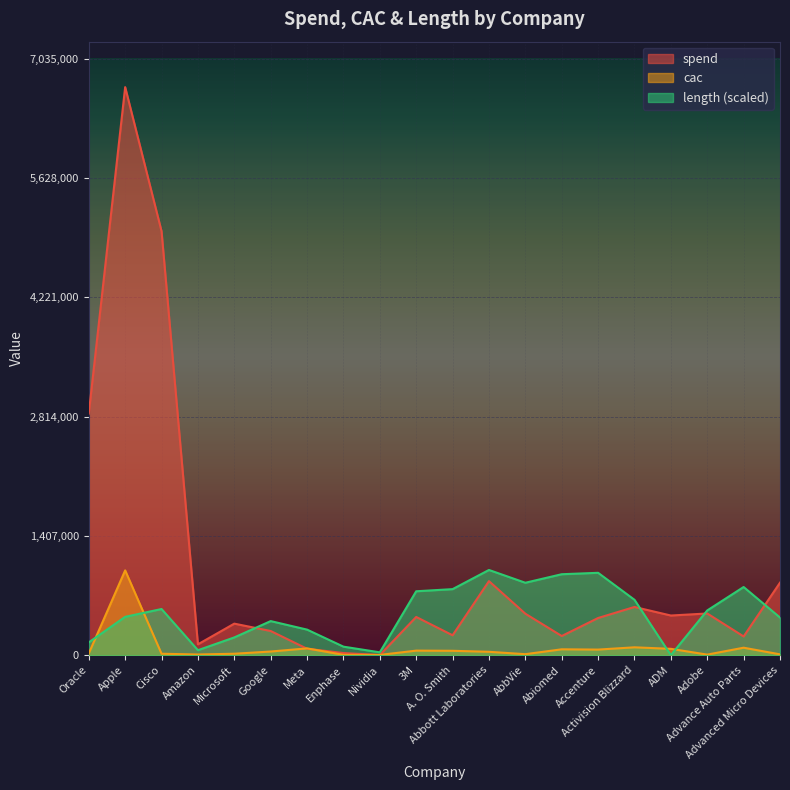

How many interior local valleys does the cac series have?

5